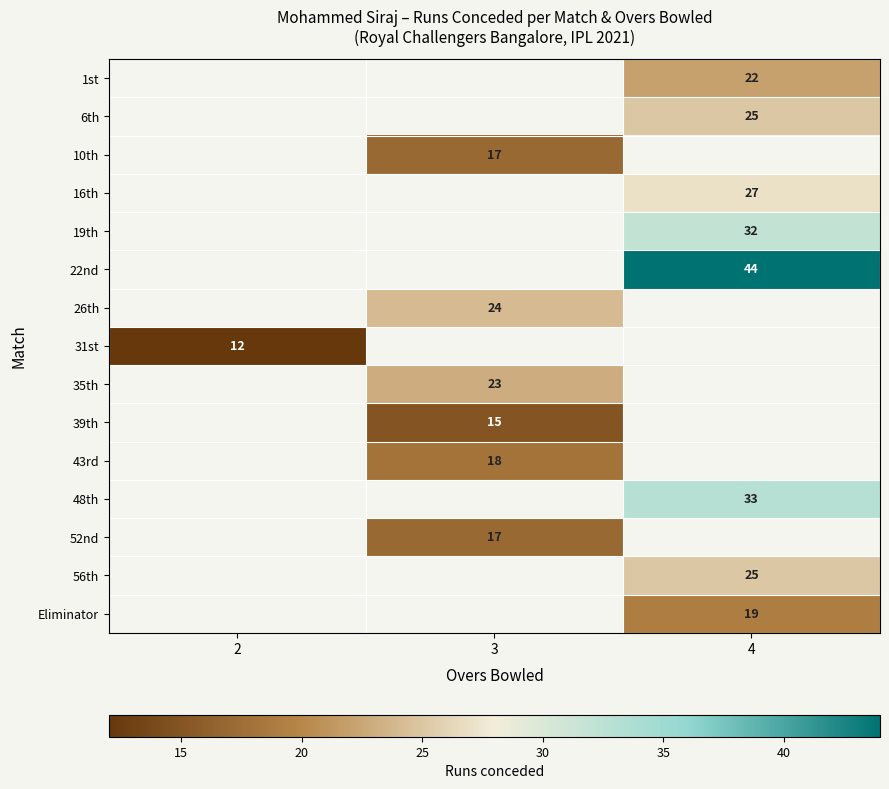

Is it true that 52nd equals 5 at 3?

False